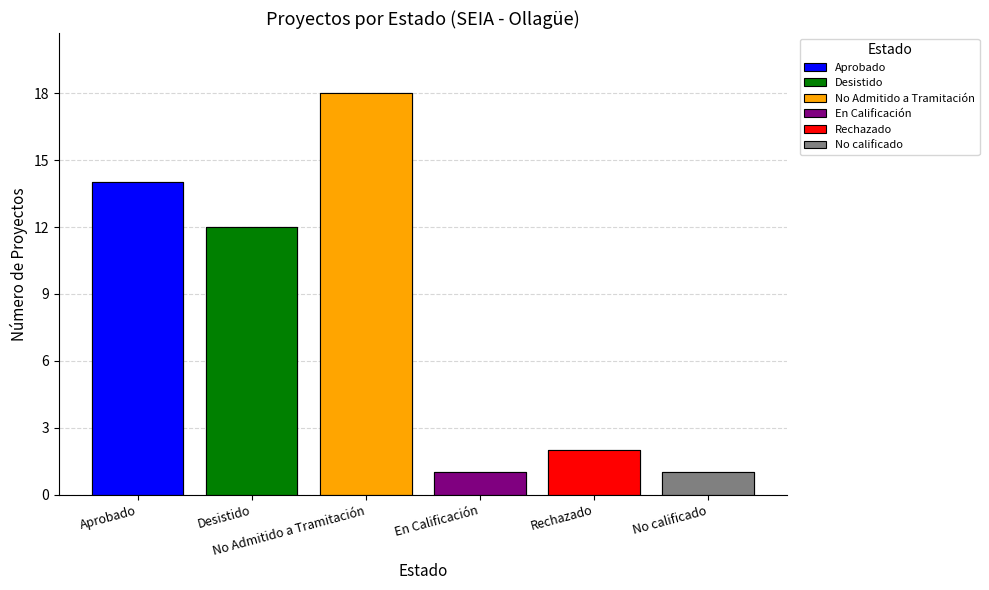

What is the average value?

8